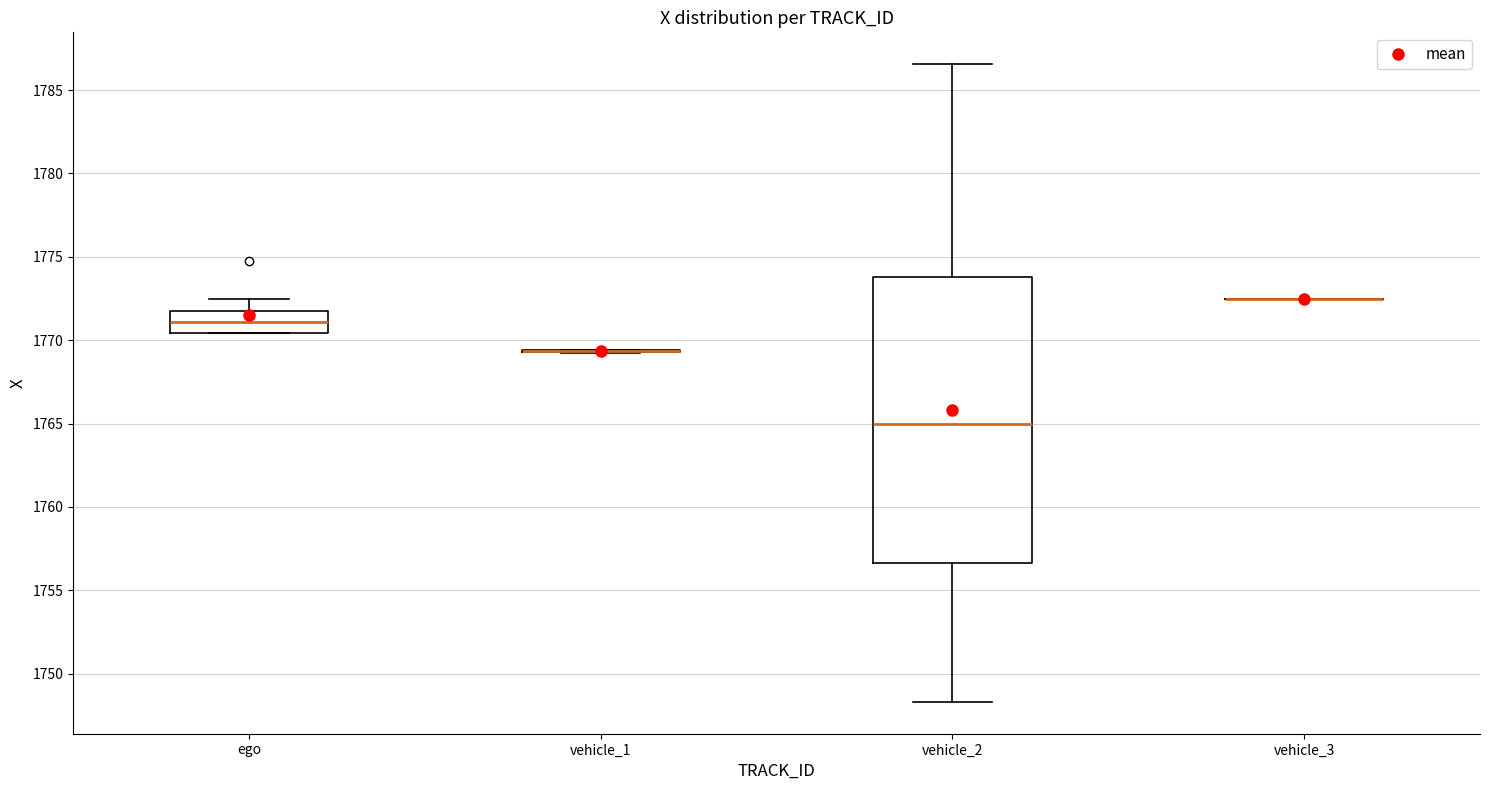

Which box is the tallest, from its lower edge to its upper edge?

vehicle_2